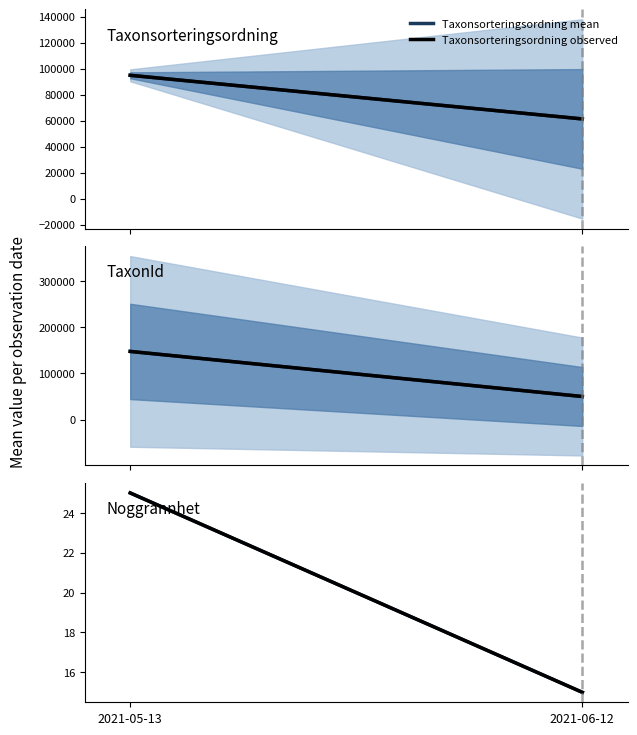

What is the approximate value of Taxonsorteringsordning observed at 2021-06-12?

61305.1